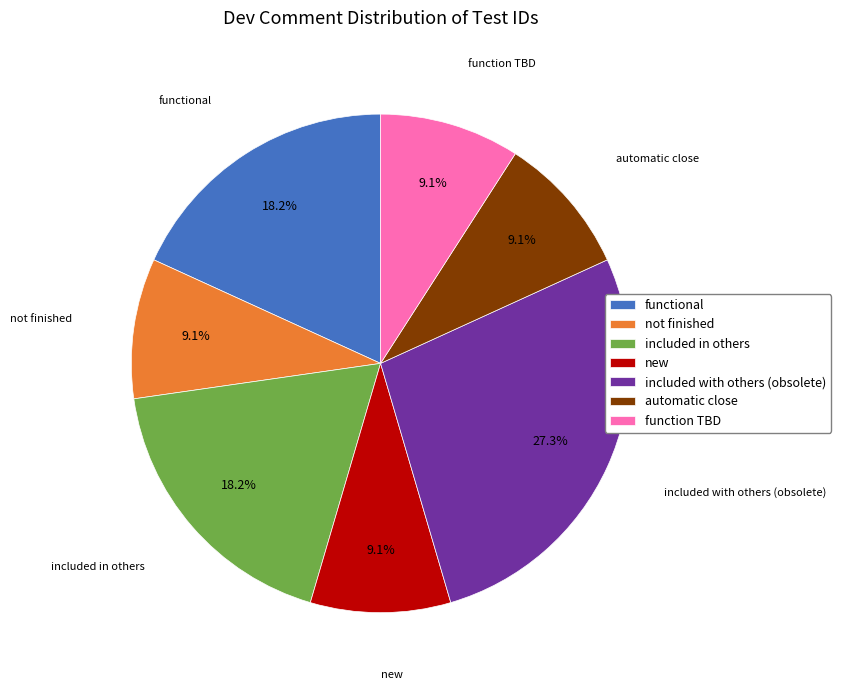

Which category has the biggest portion of the pie?

included with others (obsolete)